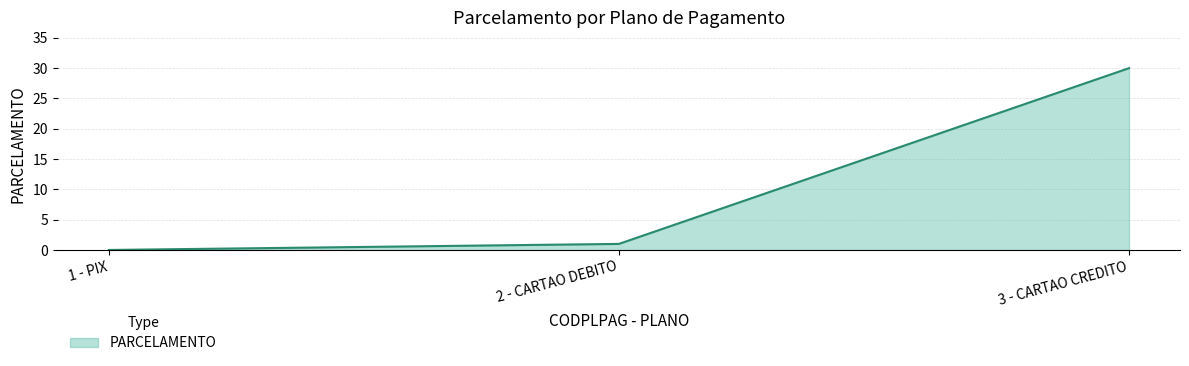

How many categories are shown in the chart?

3